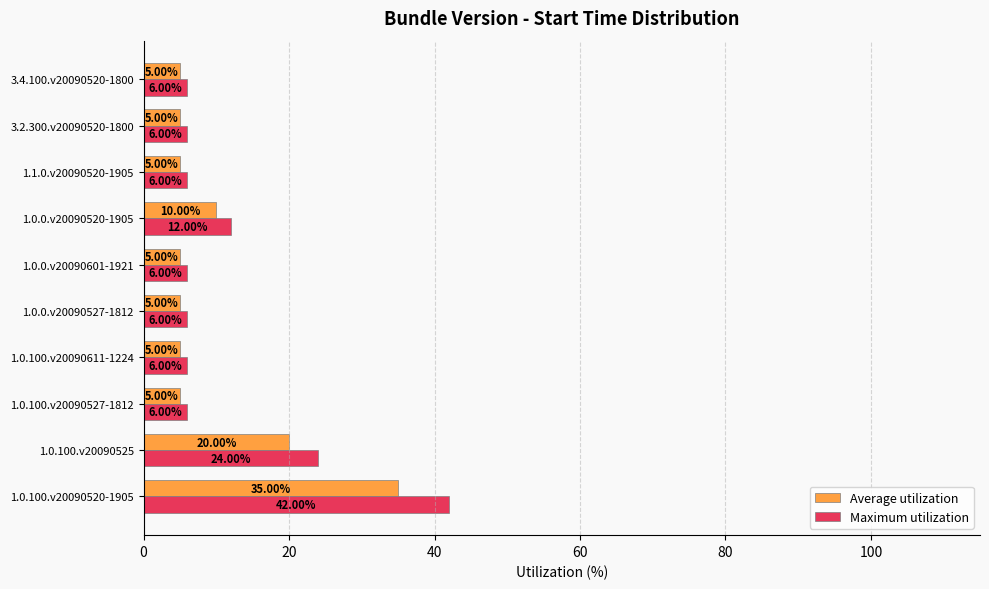

How many Average utilization values are between 5 and 10?

8